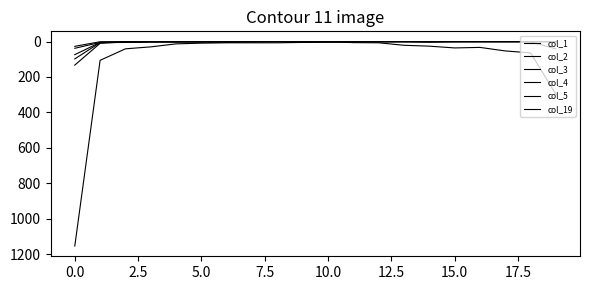

How many lines are shown in the chart?

6